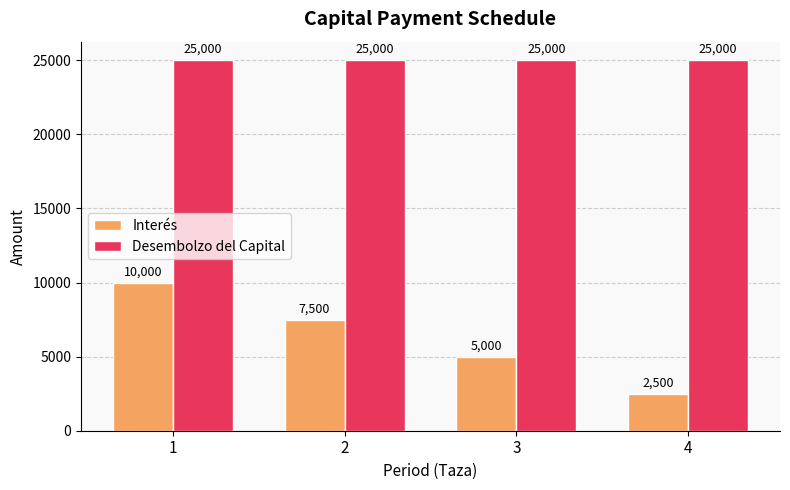

How many Interés values are between 5000 and 10000?

3